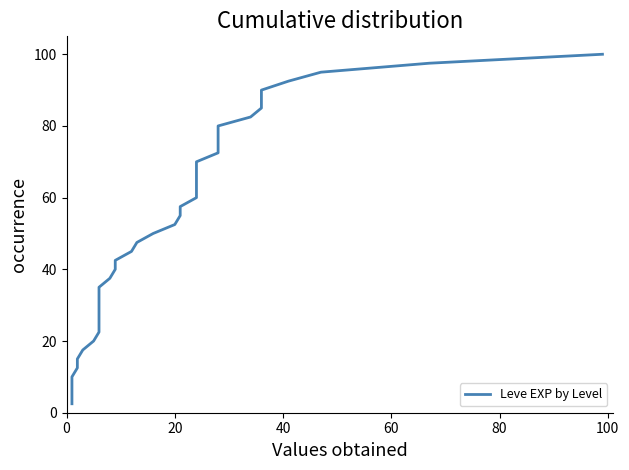

The value at 37 is 34.1. True or false?

False